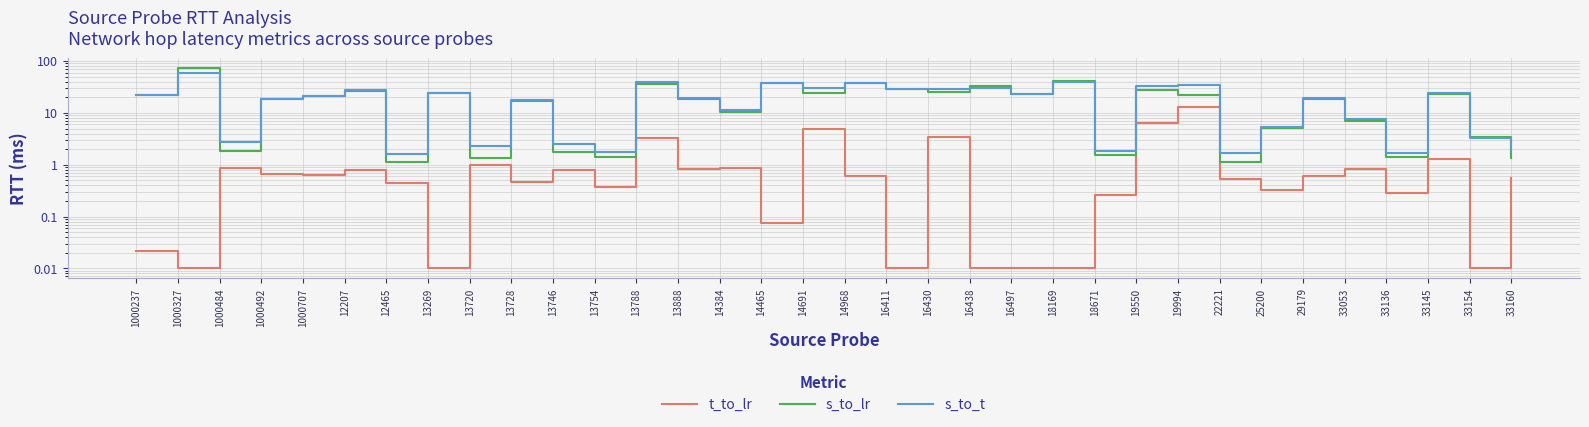

At how many categories does at least one series exceed 50?

1